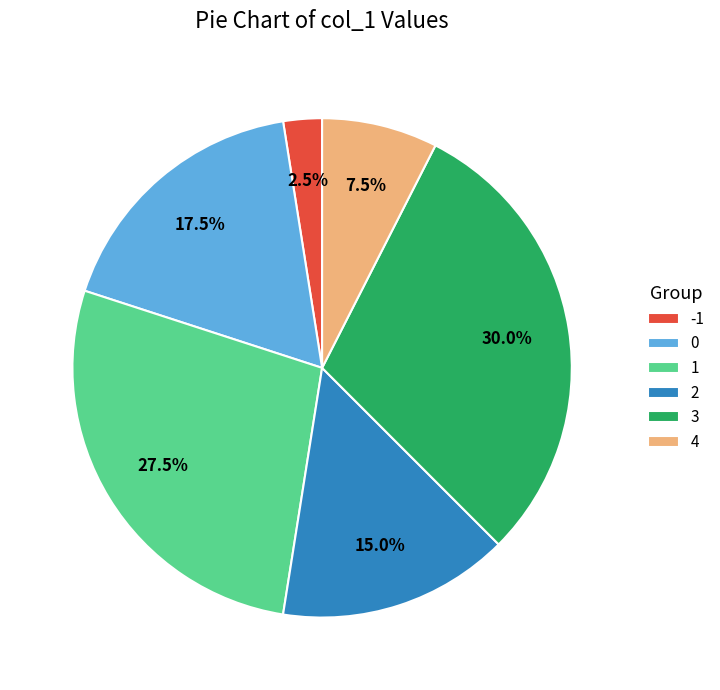

How many slices are in this pie chart?

6